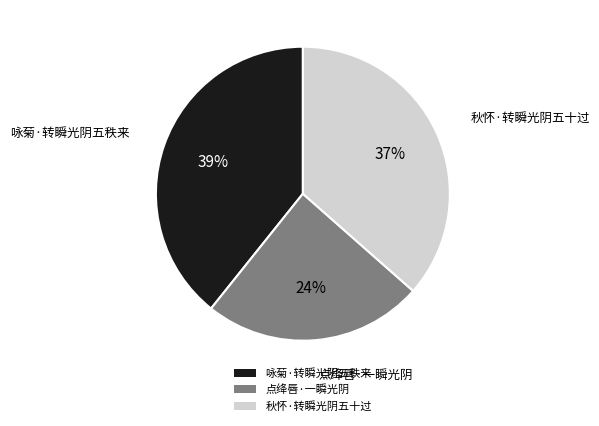

To the nearest percent, what is the combined percentage of 咏菊·转瞬光阴五秩来 and 秋怀·转瞬光阴五十过?

76%